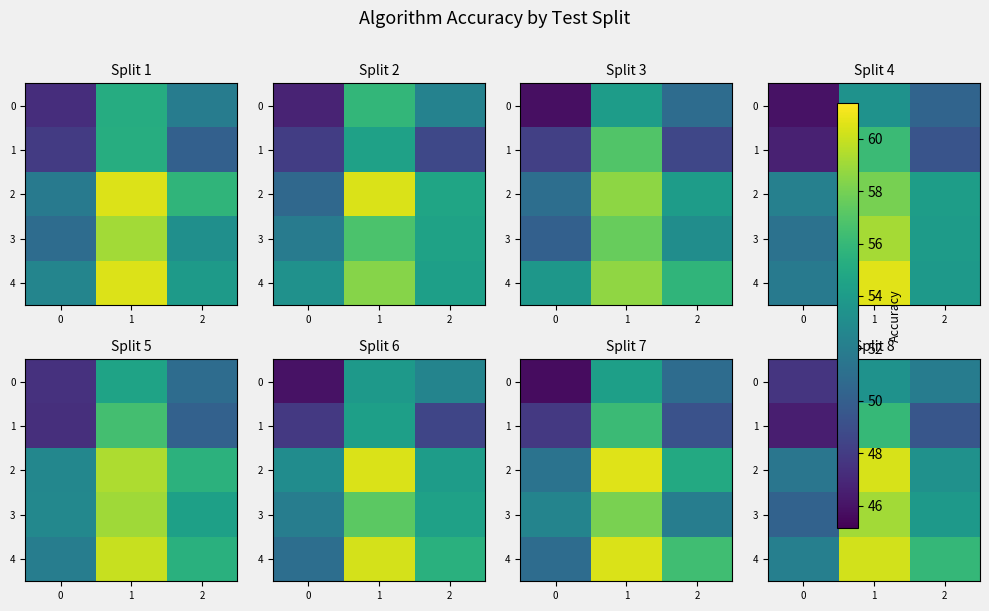

At how many categories does at least one series exceed 55?

2